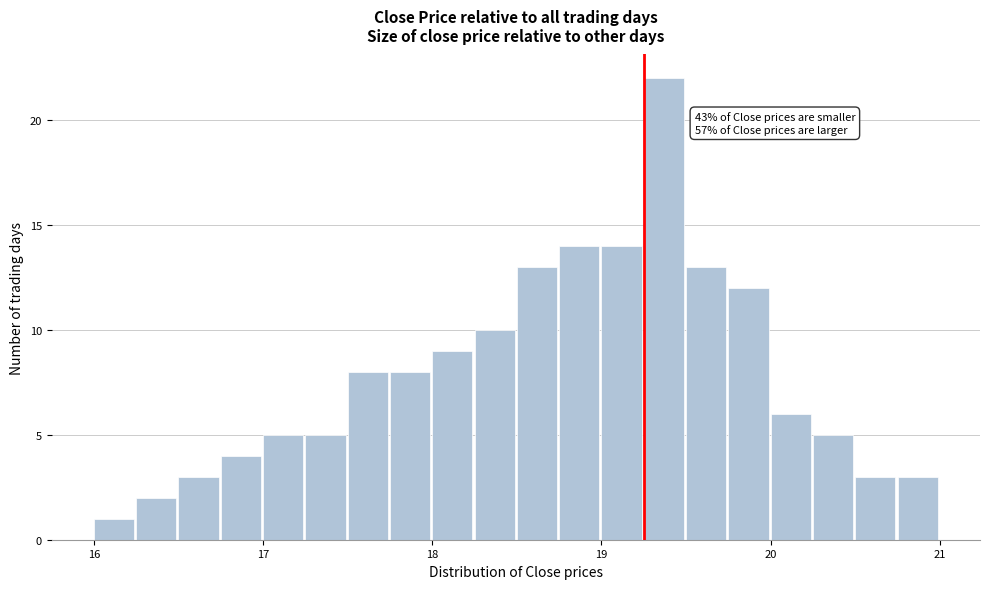

Read against the x-axis, roughly where is the centre of the tallest bar?

19.4